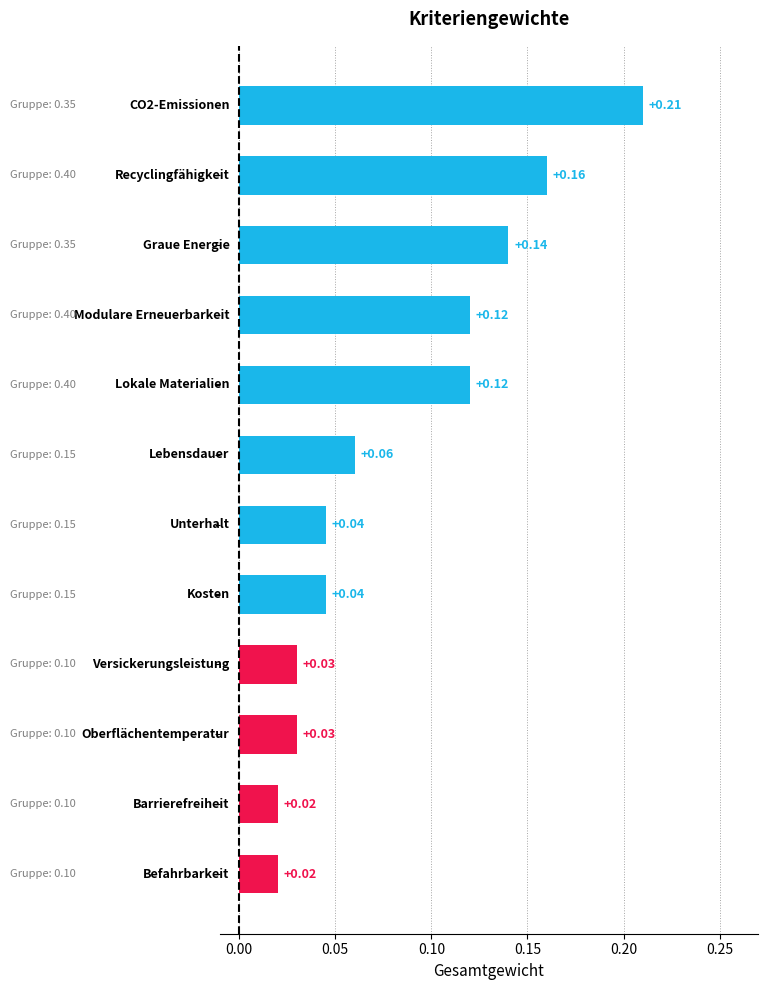

What is the sum of all values?

1.0